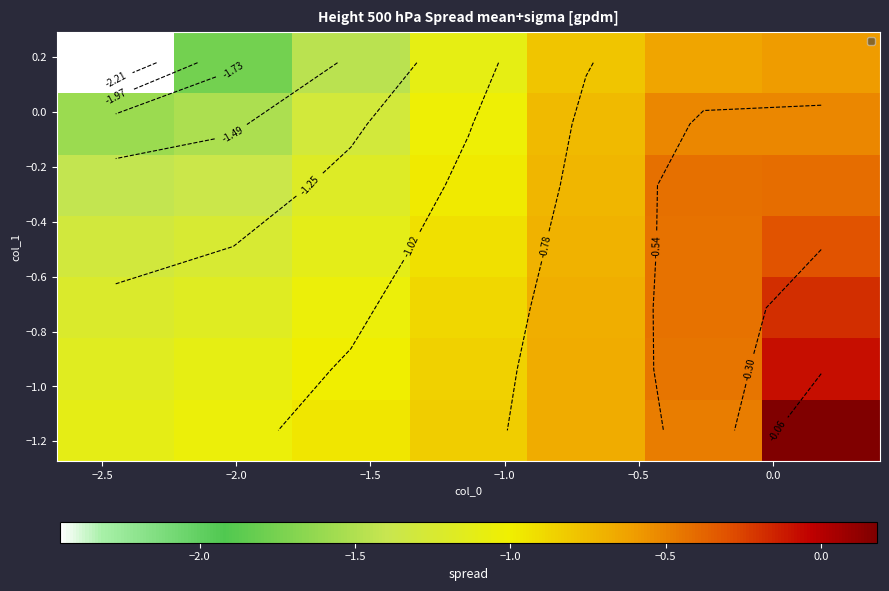

What is the minimum value shown in the chart?

-2.4